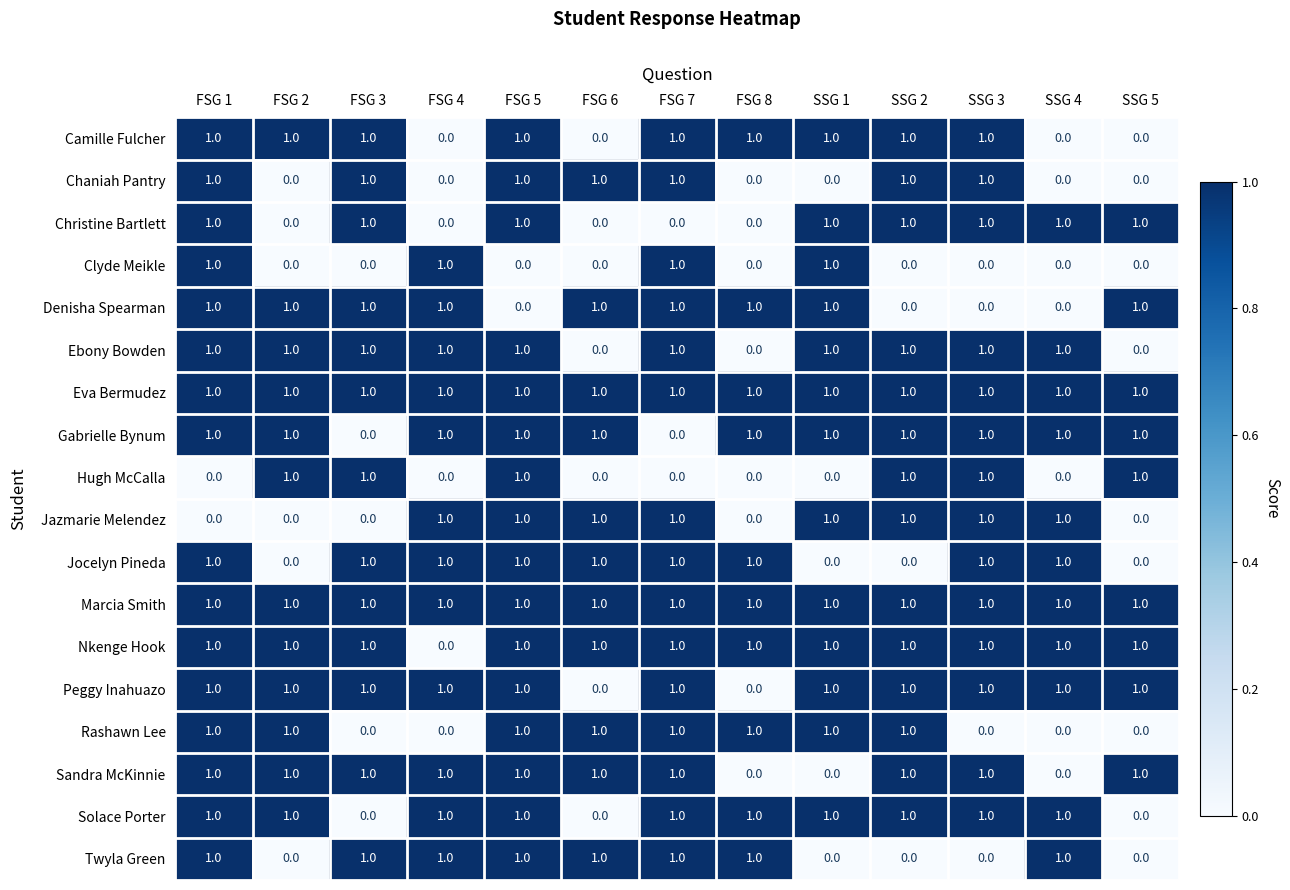

What is the sum of all Marcia Smith values?

13